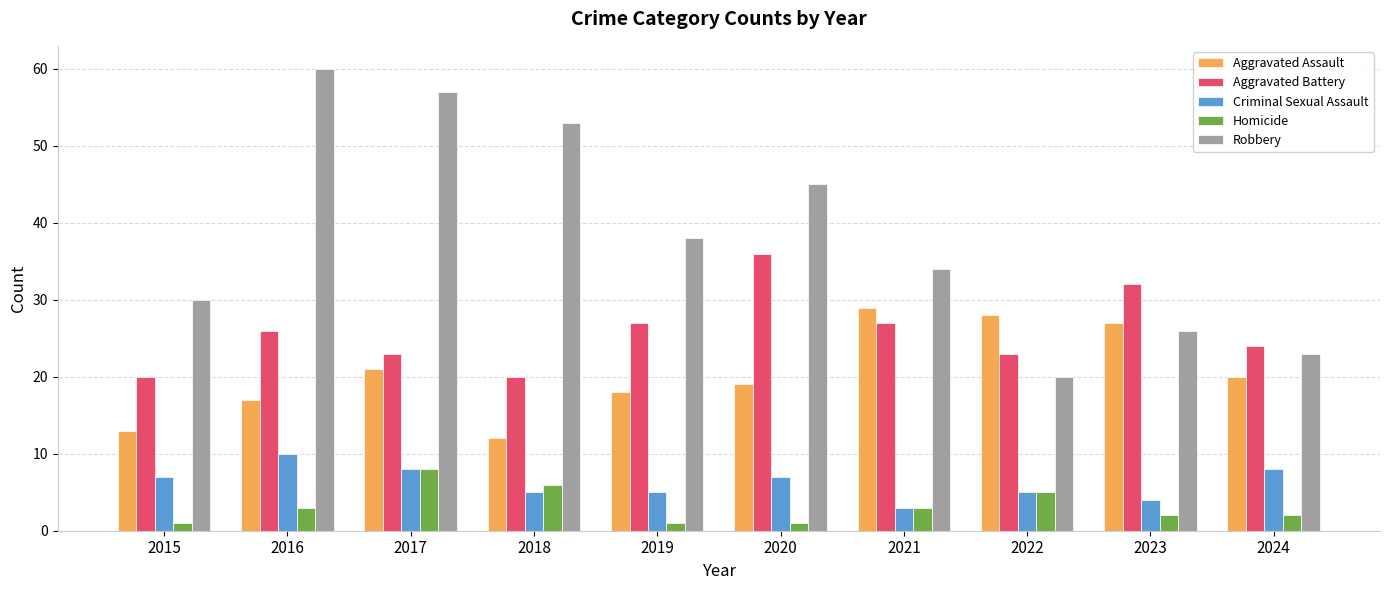

Reading left to right, what are all the values shown in this chart?

Aggravated Assault: 13	17	21	12	18	19	29	28	27	20
Aggravated Battery: 20	26	23	20	27	36	27	23	32	24
Criminal Sexual Assault: 7	10	8	5	5	7	3	5	4	8
Homicide: 1	3	8	6	1	1	3	5	2	2
Robbery: 30	60	57	53	38	45	34	20	26	23